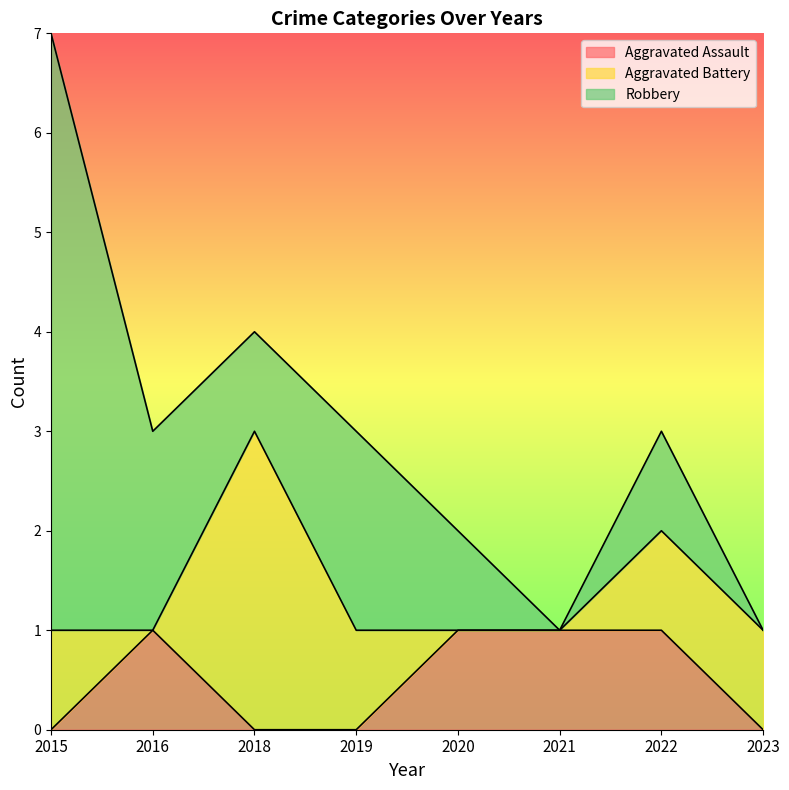

At which label does Aggravated Assault reach its peak?

2016